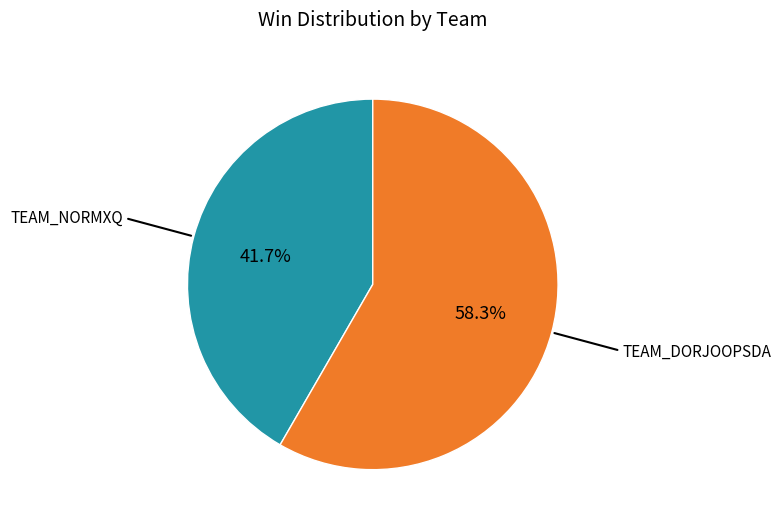

Is there any slice that represents more than half of the pie?

Yes